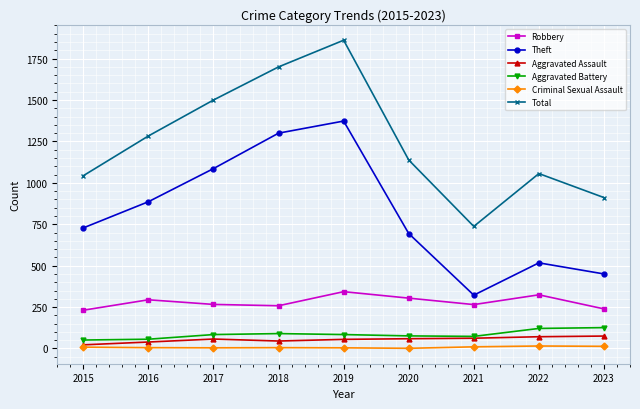

True or false: Robbery has a value of 80 at 2016.

False